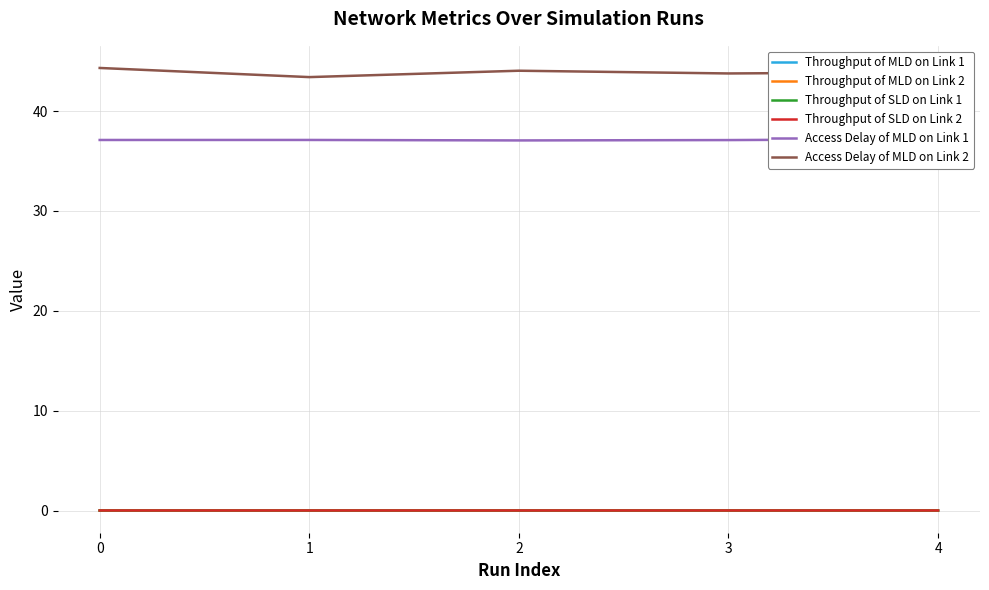

How many interior local peaks does the Throughput of MLD on Link 2 series have?

1